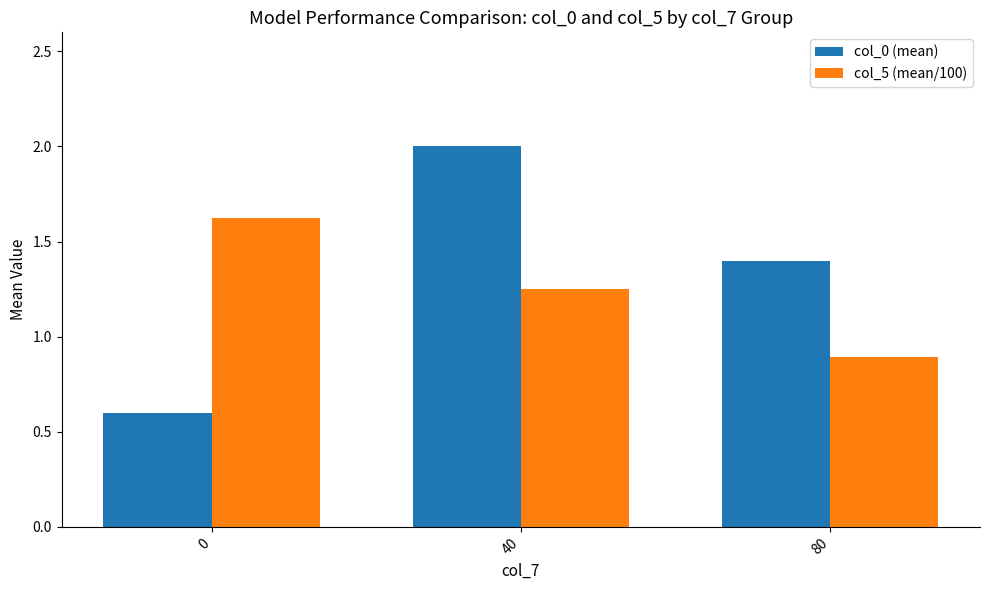

What is the total value across all series at 0?

2.2